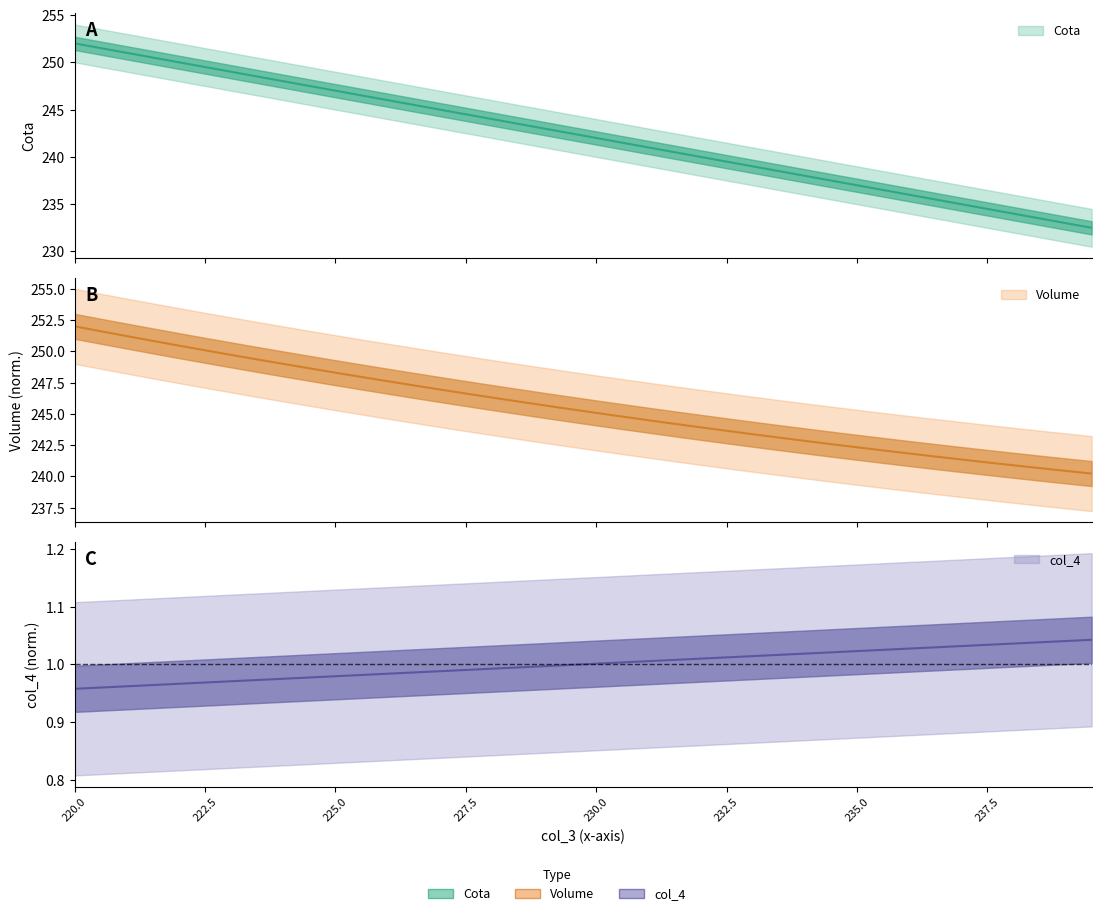

What is the label of the 40th point from the right?

220